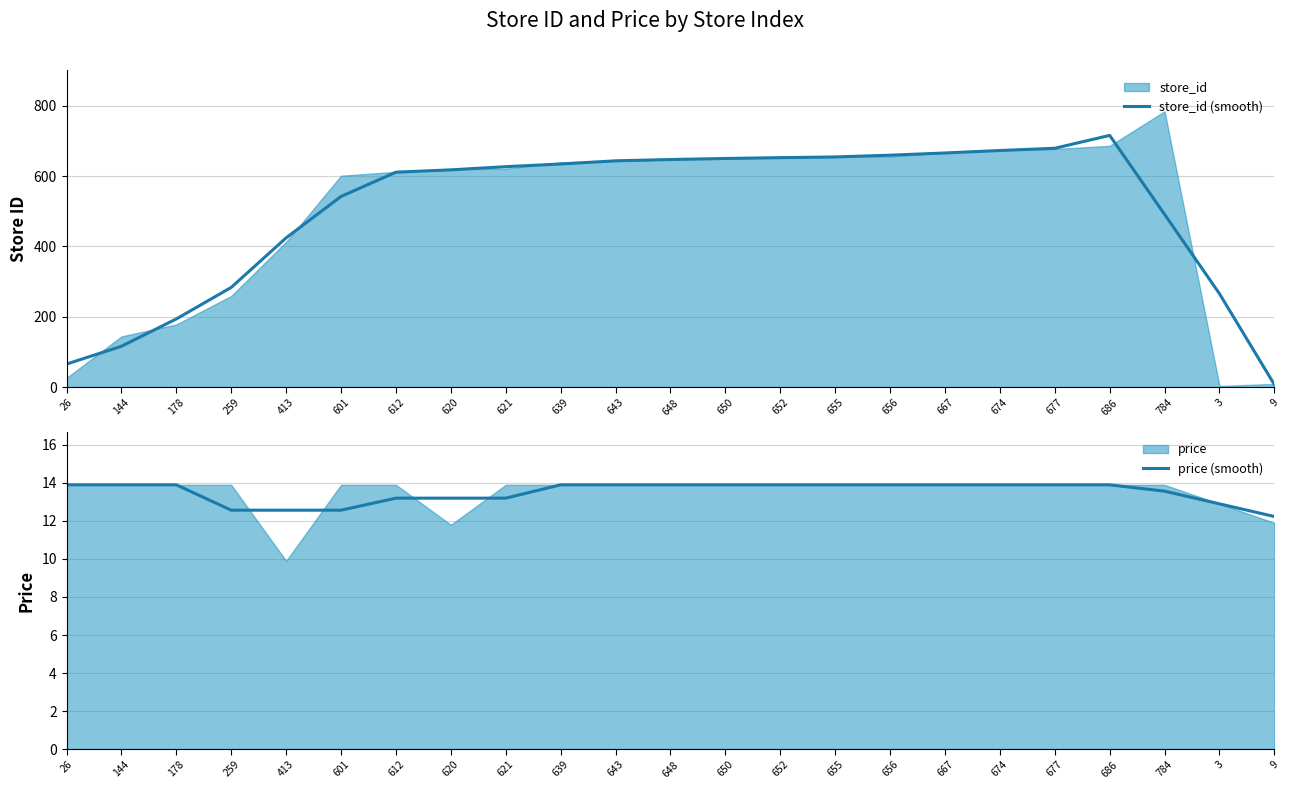

Between 650 and 677, which series saw the biggest shift?

store_id (smooth)